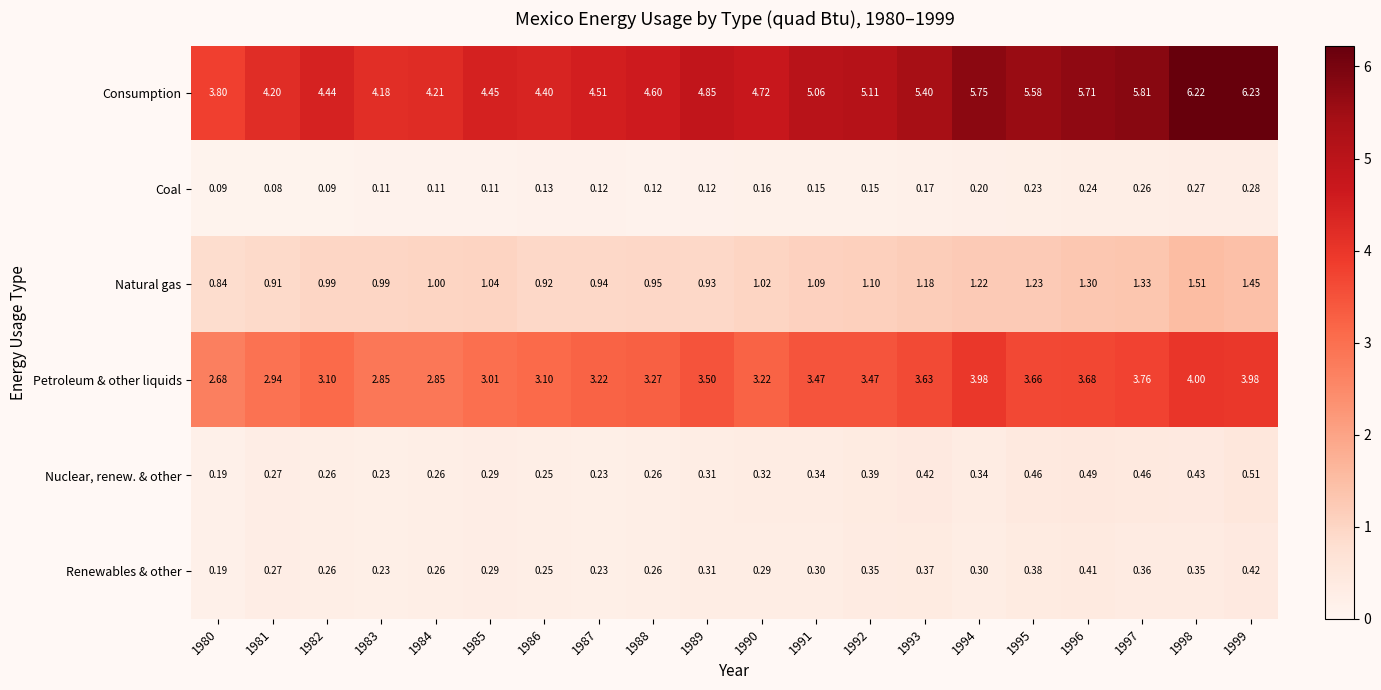

How many series are shown in this chart?

6